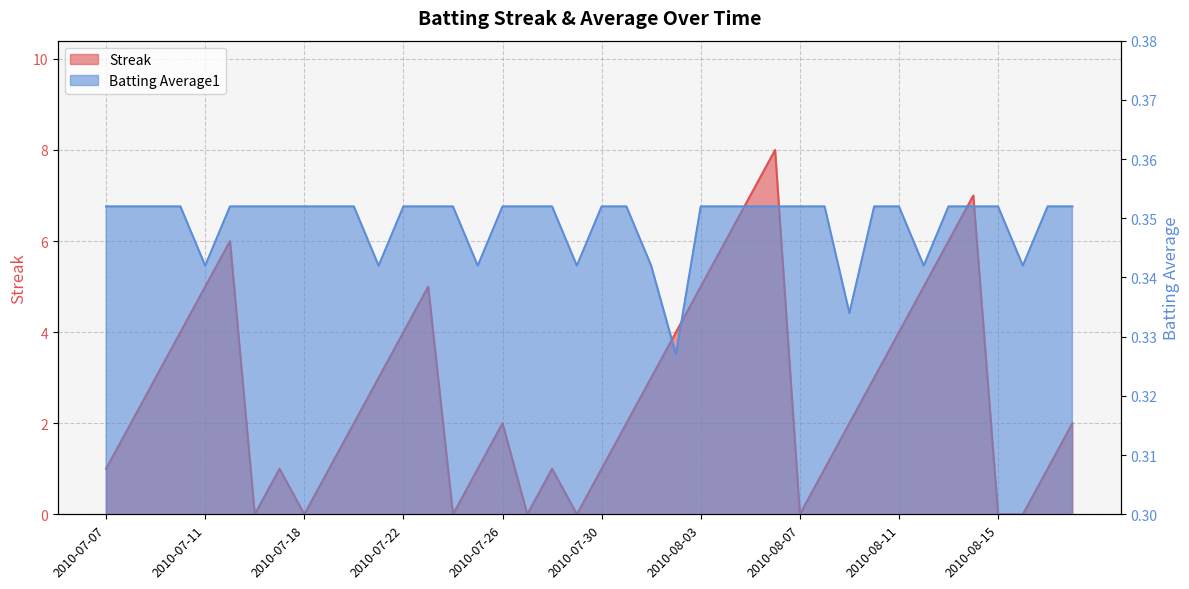

Where is the first local minimum for Streak?

2010-07-16